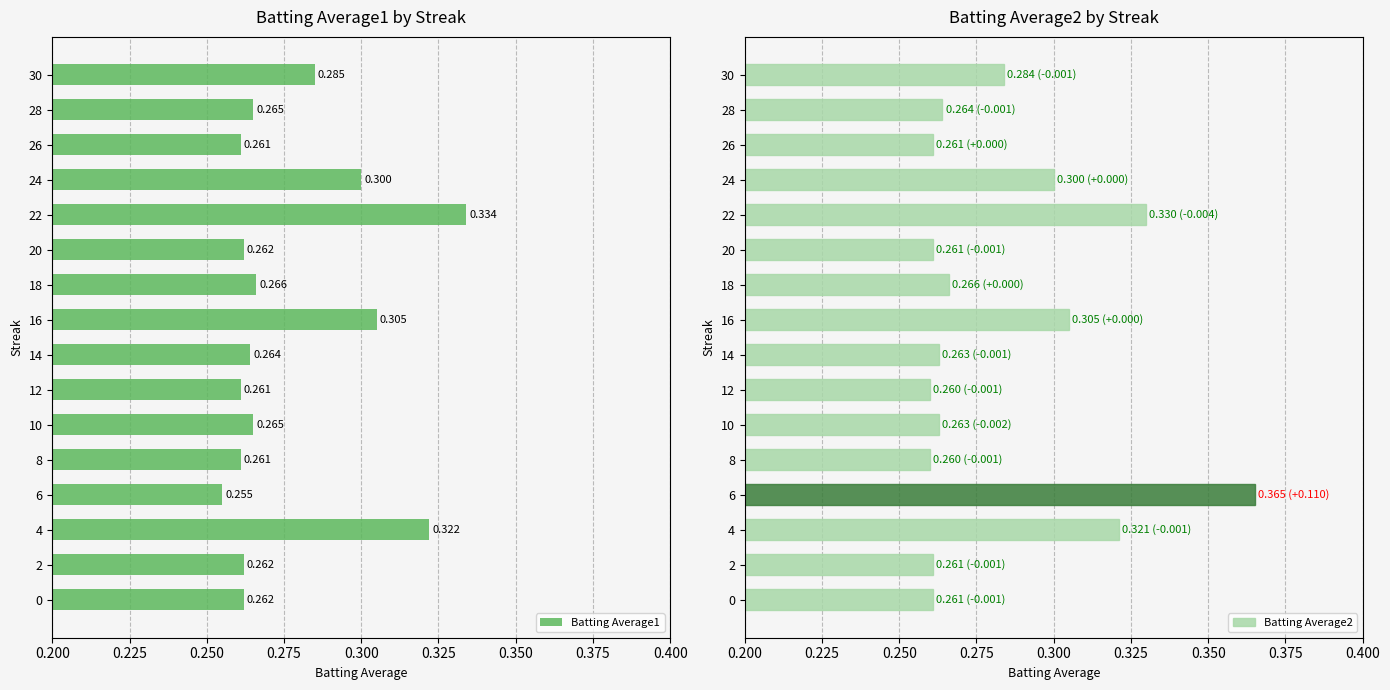

Rank the series by their maximum value, from highest to lowest.

Batting Average2, Batting Average1